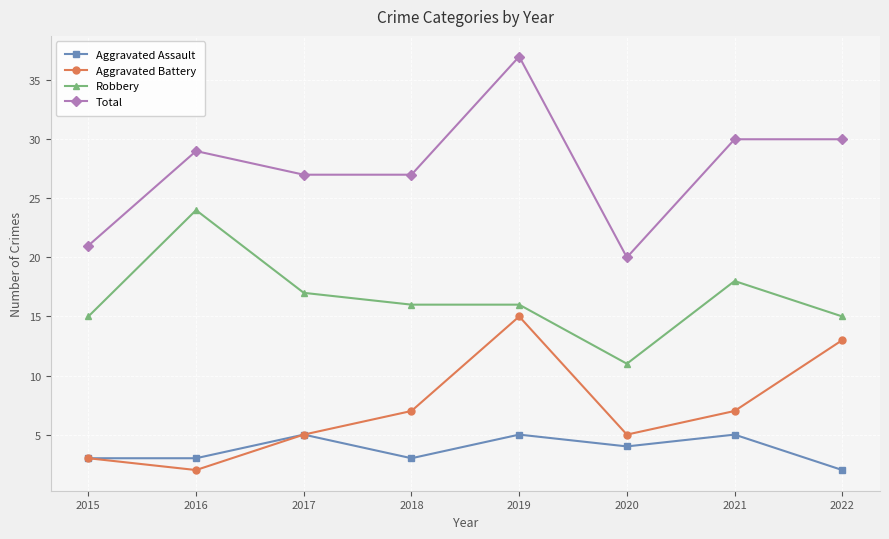

List the series in order of their peak value, highest first.

Total, Robbery, Aggravated Battery, Aggravated Assault